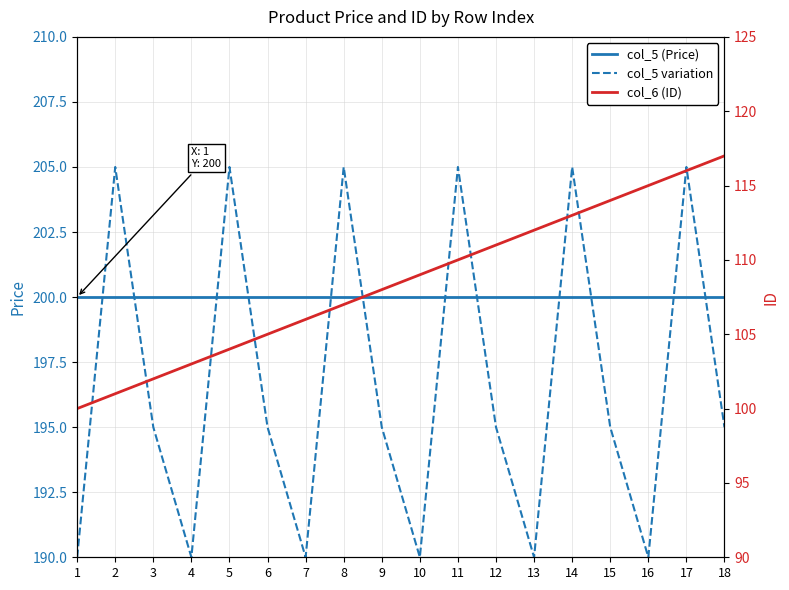

What are all the series names shown in the legend?

col_5 (Price), col_5 variation, col_6 (ID)